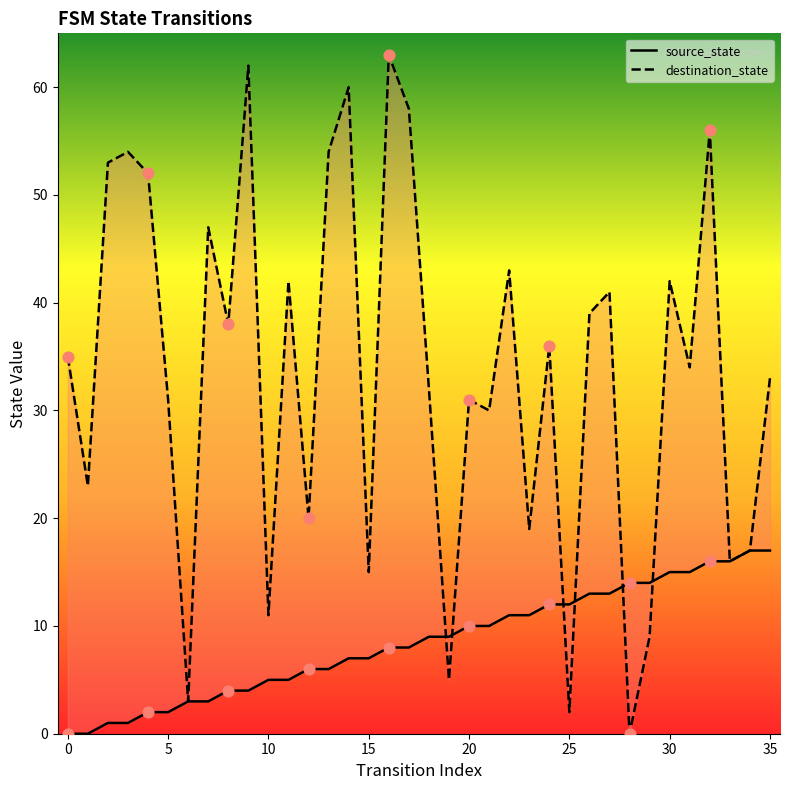

Which series contains the lowest Y value?

source_state